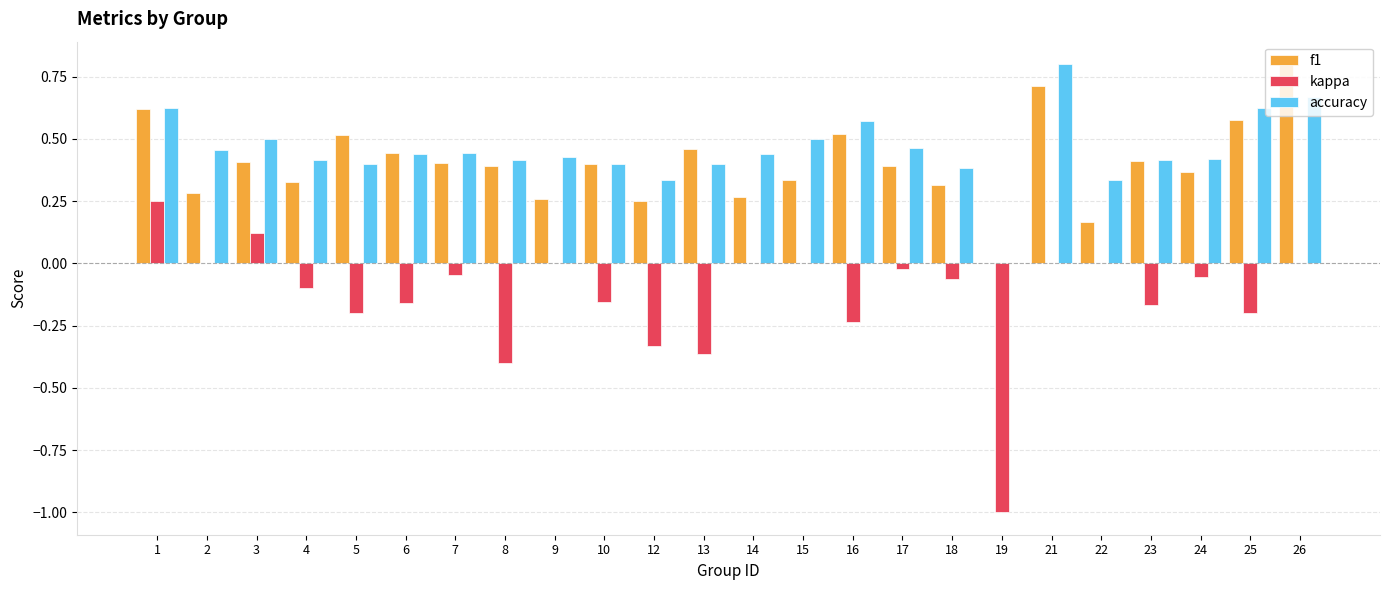

Count the number of categories in the chart.

24